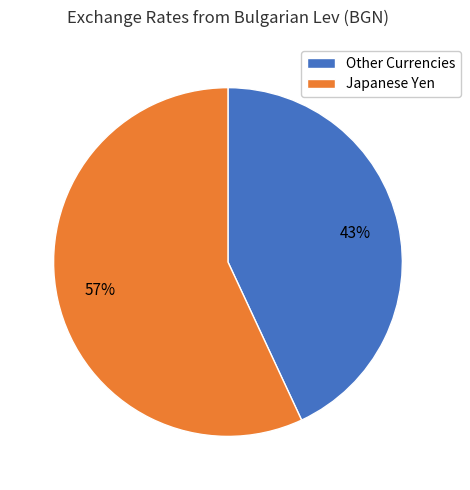

Is there a majority slice in this chart?

Yes